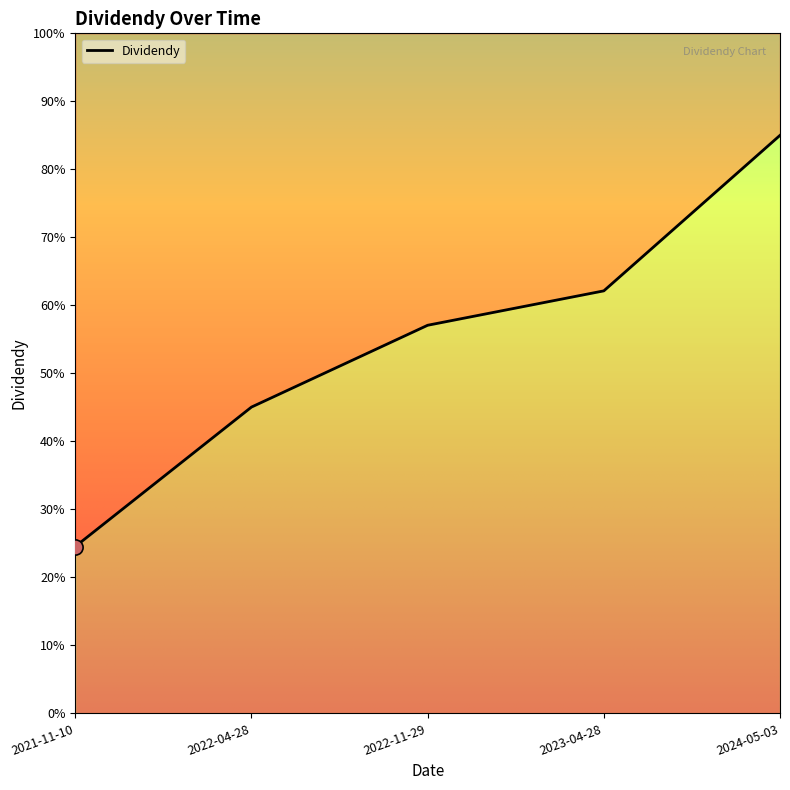

What is the change in value from 2021-11-10 to 2022-11-29?

+32.5